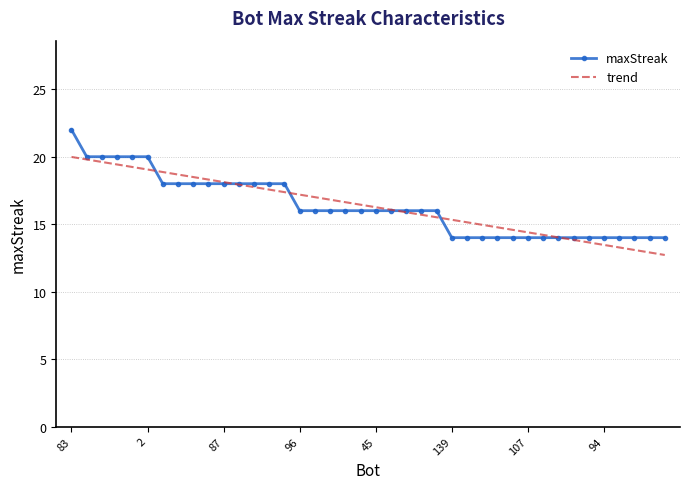

Rank the series by their maximum value, from highest to lowest.

maxStreak, trend